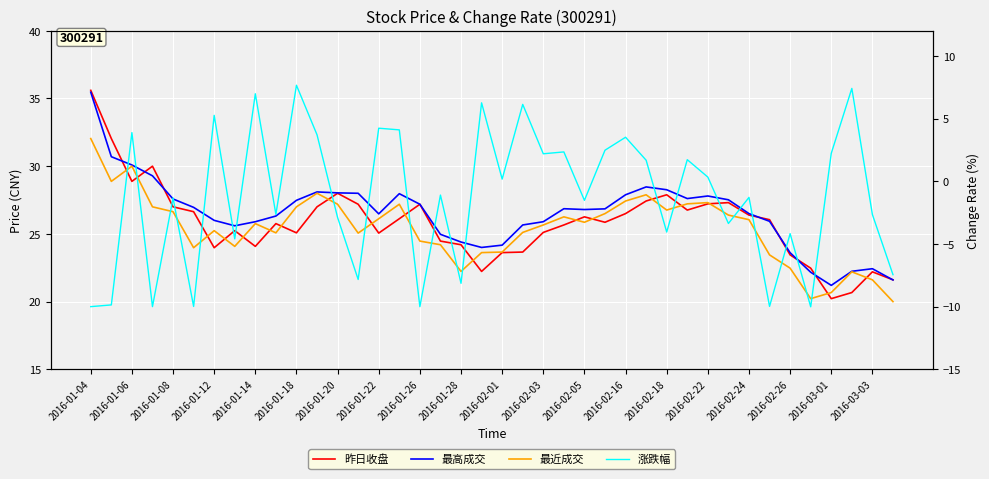

True or false: 涨跌幅 and 最高成交 intersect in this chart.

False